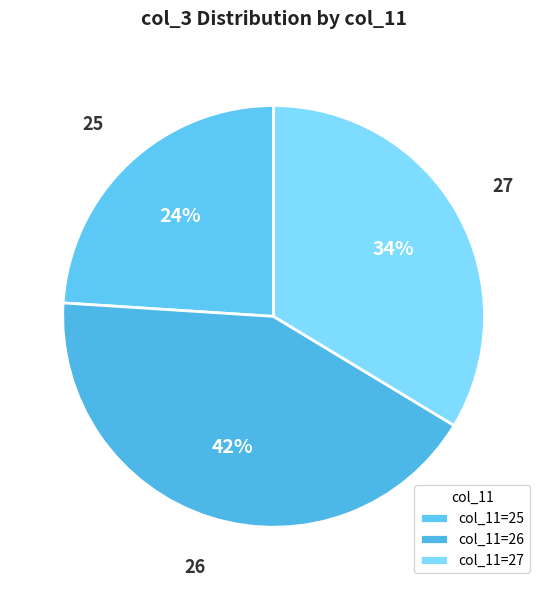

Does 26 account for over 50% of the chart?

No